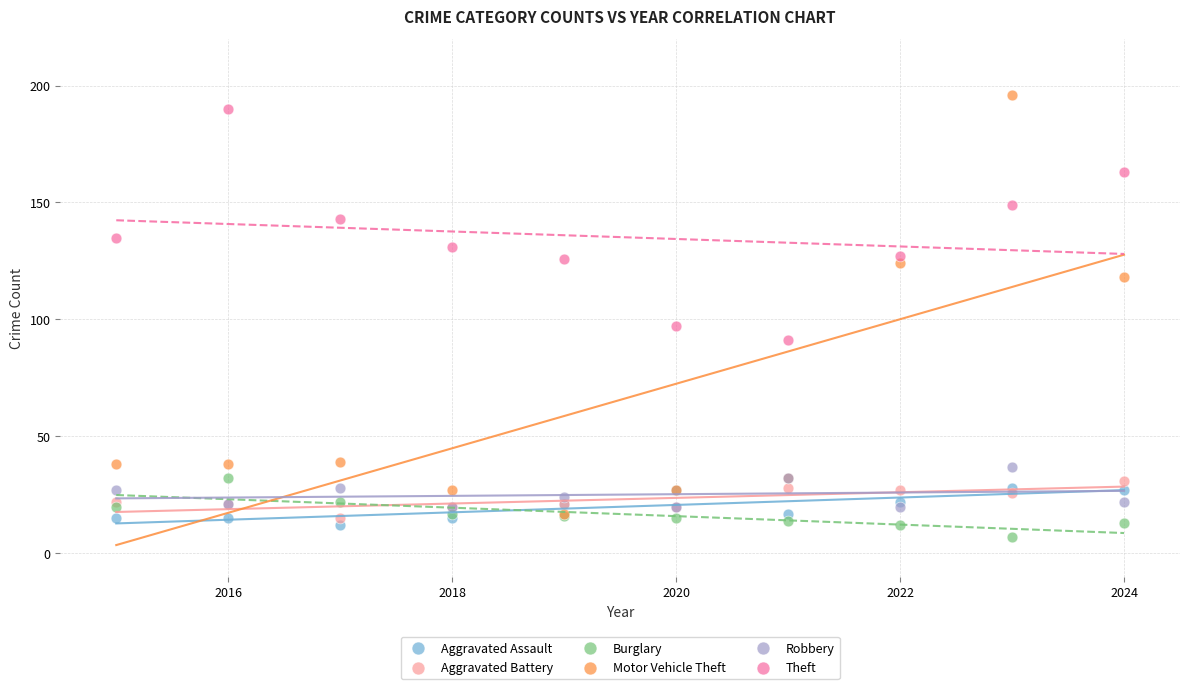

Which series reaches the minimum Y coordinate?

Burglary